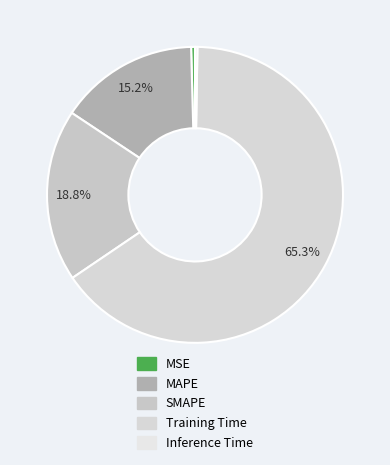

To the nearest percent, what is the combined percentage of SMAPE and MSE?

19%